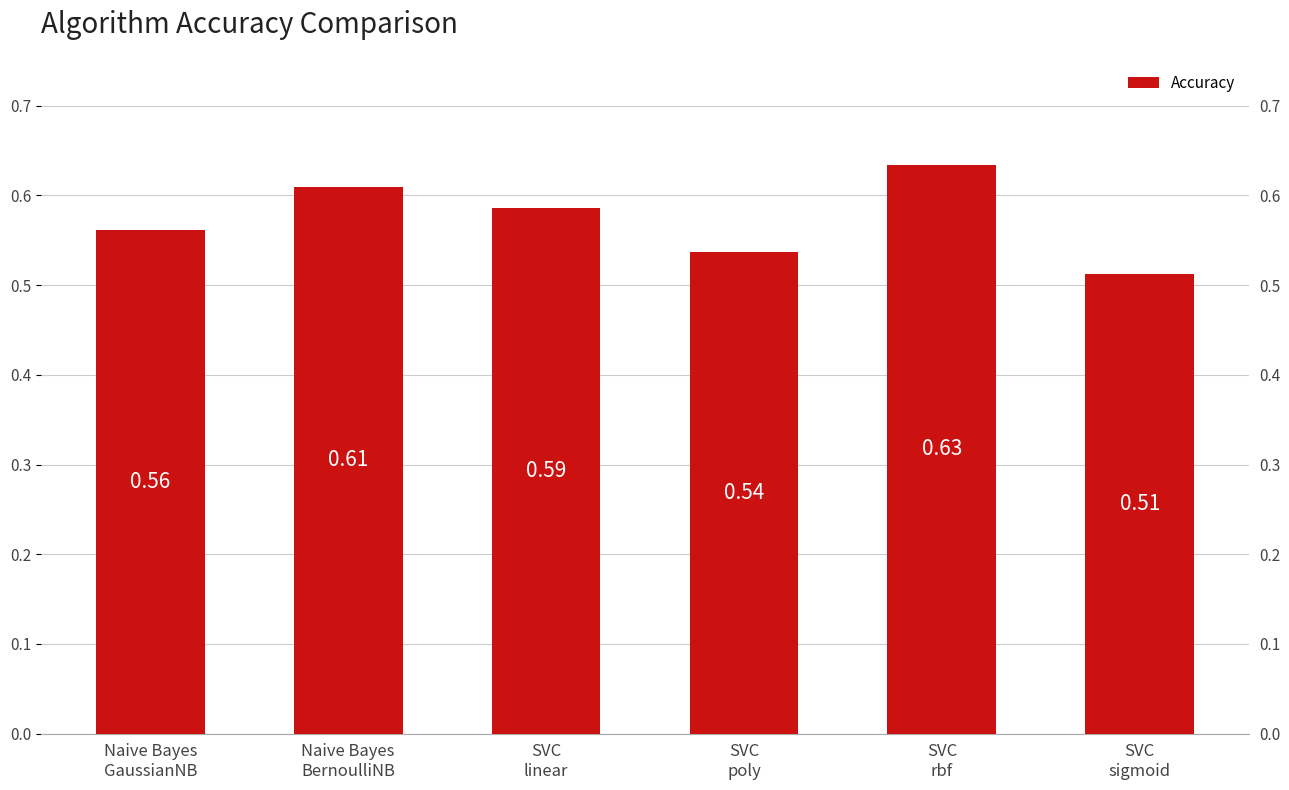

List the labels in order of value, smallest first.

SVC
sigmoid, SVC
poly, Naive Bayes
GaussianNB, SVC
linear, Naive Bayes
BernoulliNB, SVC
rbf